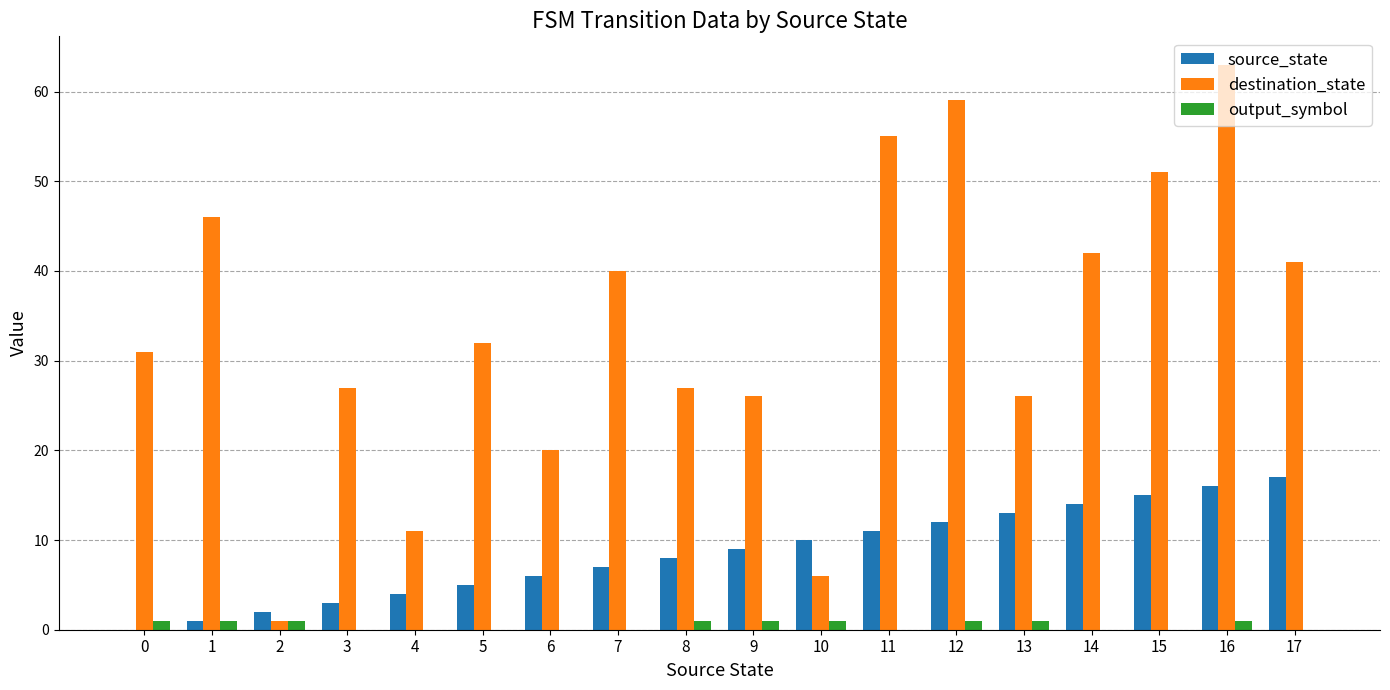

What is the maximum value for destination_state?

63